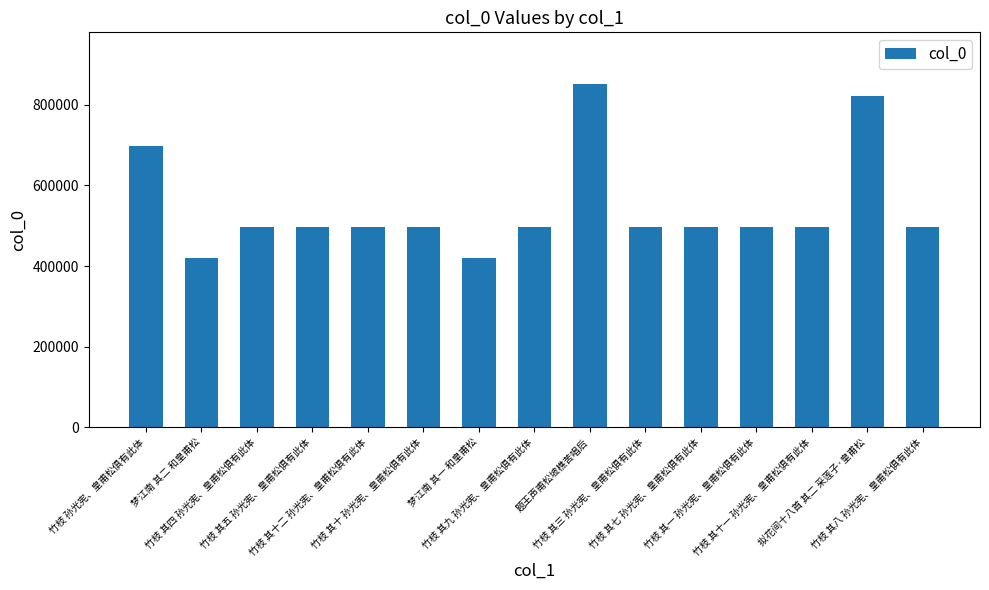

What is the ratio of the value at 题王声甫松坡樵苦唱后 to the value at 竹枝 其九 孙光宪、皇甫松俱有此体?

1.7